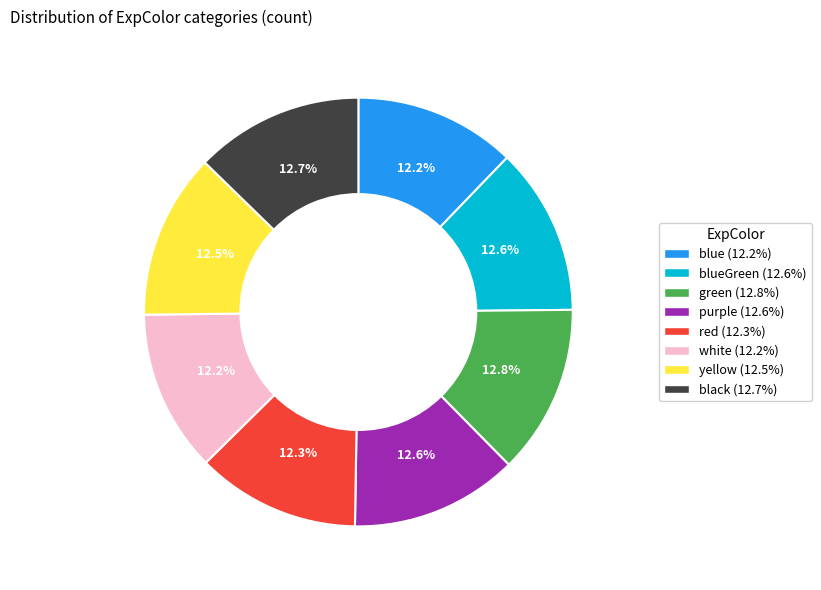

Does any single category account for the majority?

No